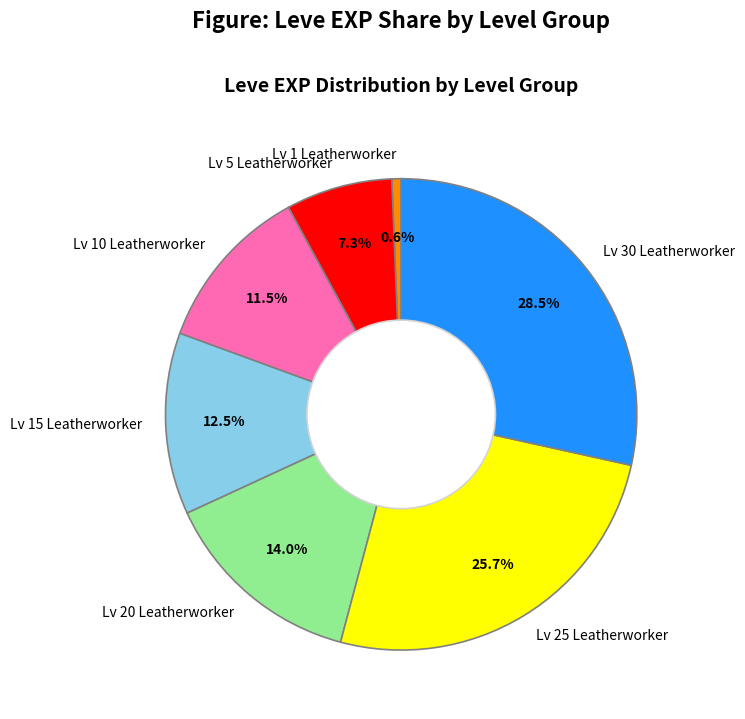

What is the largest slice in the pie chart?

Lv 30 Leatherworker